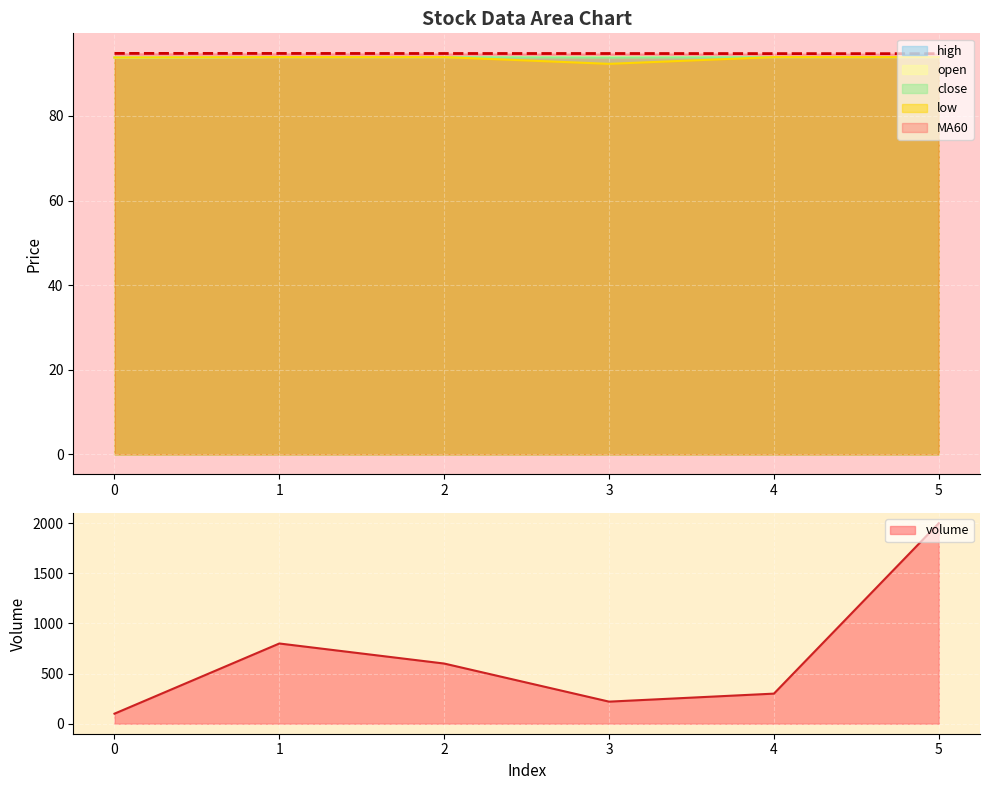

At which label is MA60 closest to 94?

5